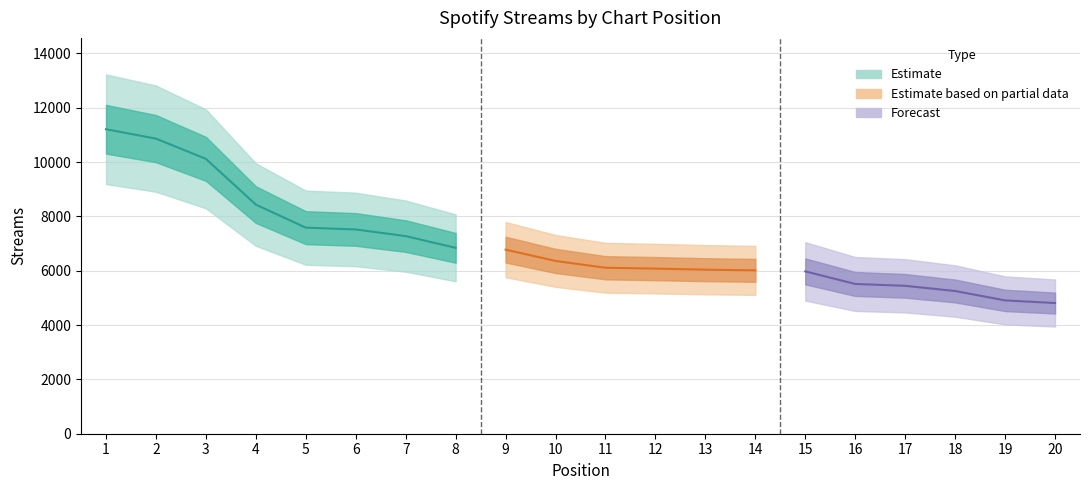

Reading left to right, what are all the values shown in this chart?

1=11211	2=10865	3=10120	4=8436	5=7587	6=7521	7=7276	8=6844	9=6778	10=6362	11=6111	12=6079	13=6040	14=6015	15=5977	16=5514	17=5445	18=5255	19=4909	20=4812